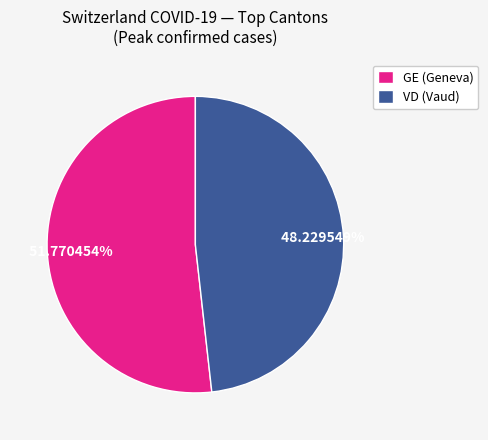

Is the sum of GE (Geneva) and VD (Vaud) greater than half?

Yes